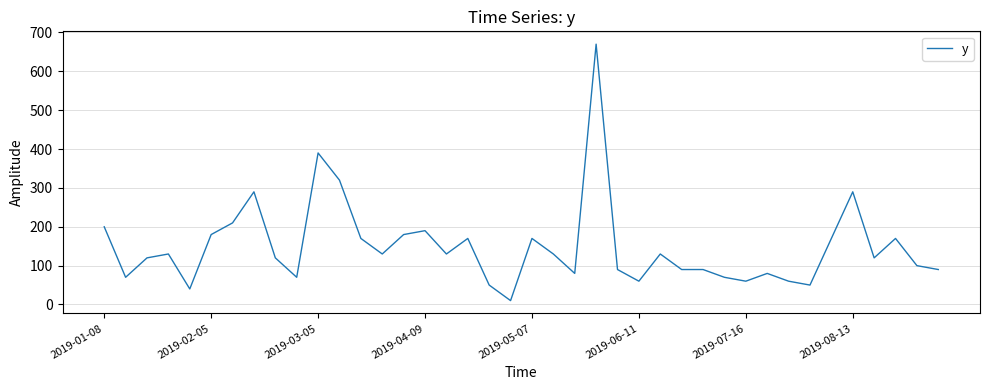

What is the greatest value displayed?

670